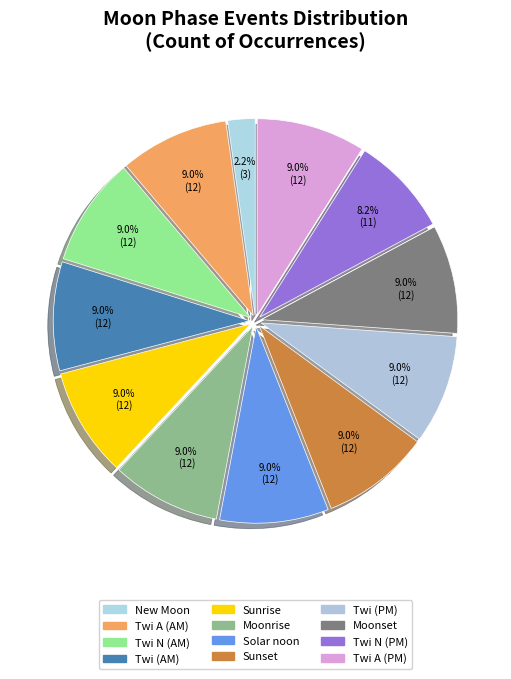

Is there any slice that represents more than half of the pie?

No